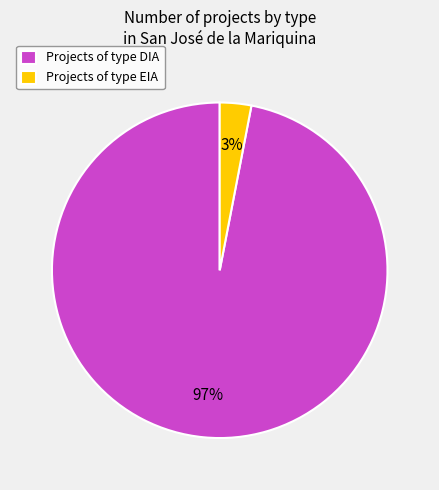

How many slices are in this pie chart?

2